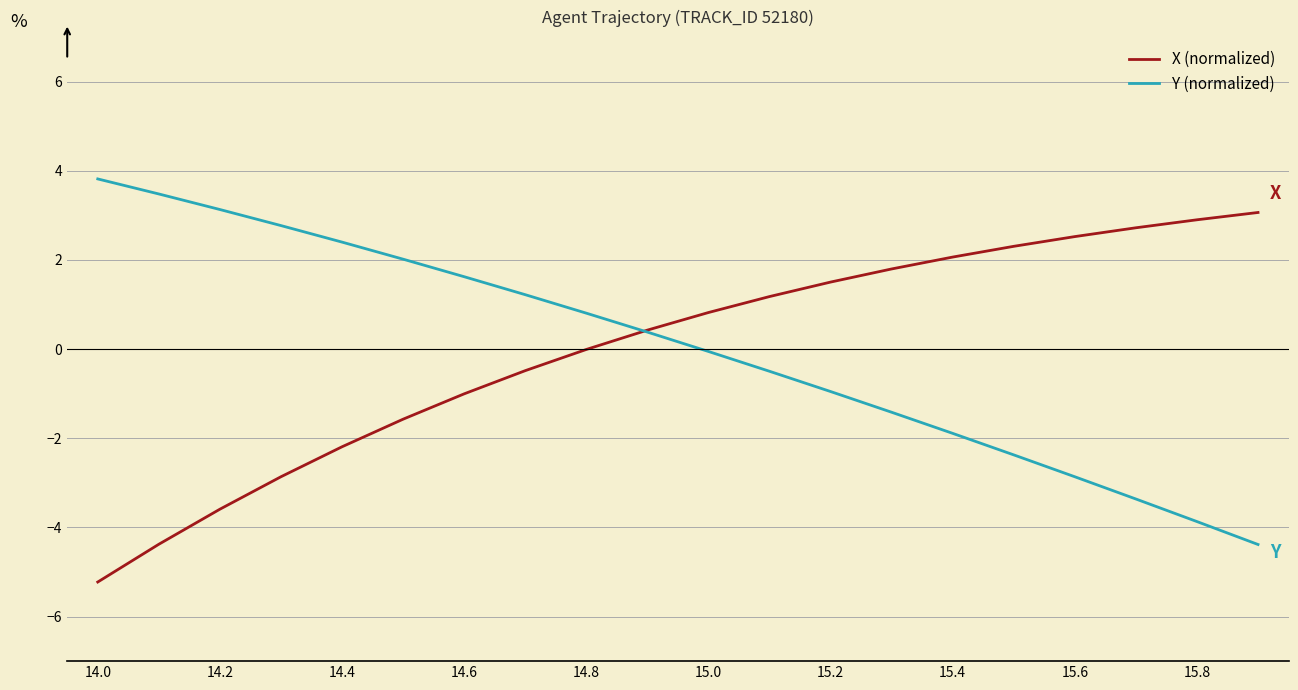

What is the maximum value shown in the chart?

3.8